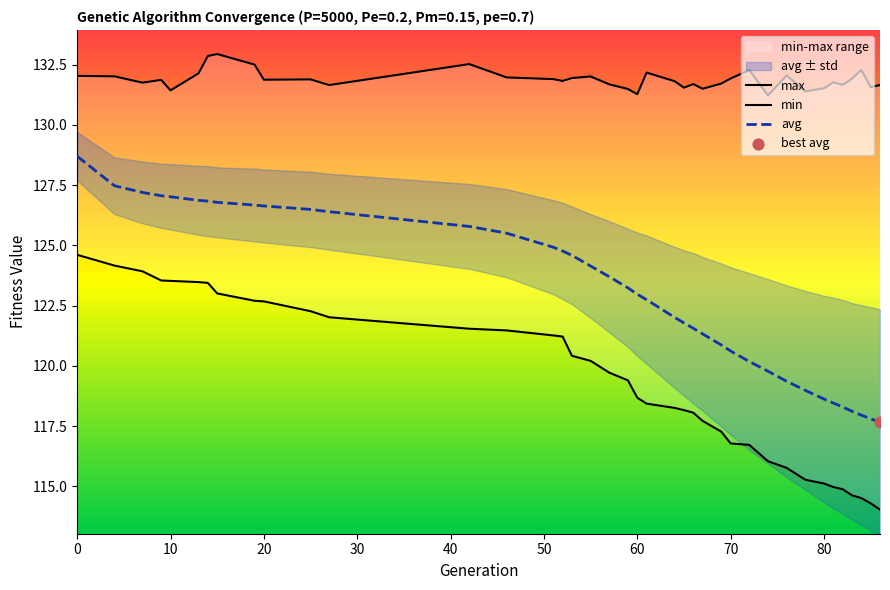

What is the minimum value for avg?

117.7